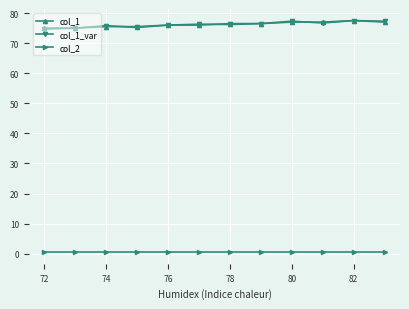

What are all the series names shown in the legend?

col_1, col_1_var, col_2